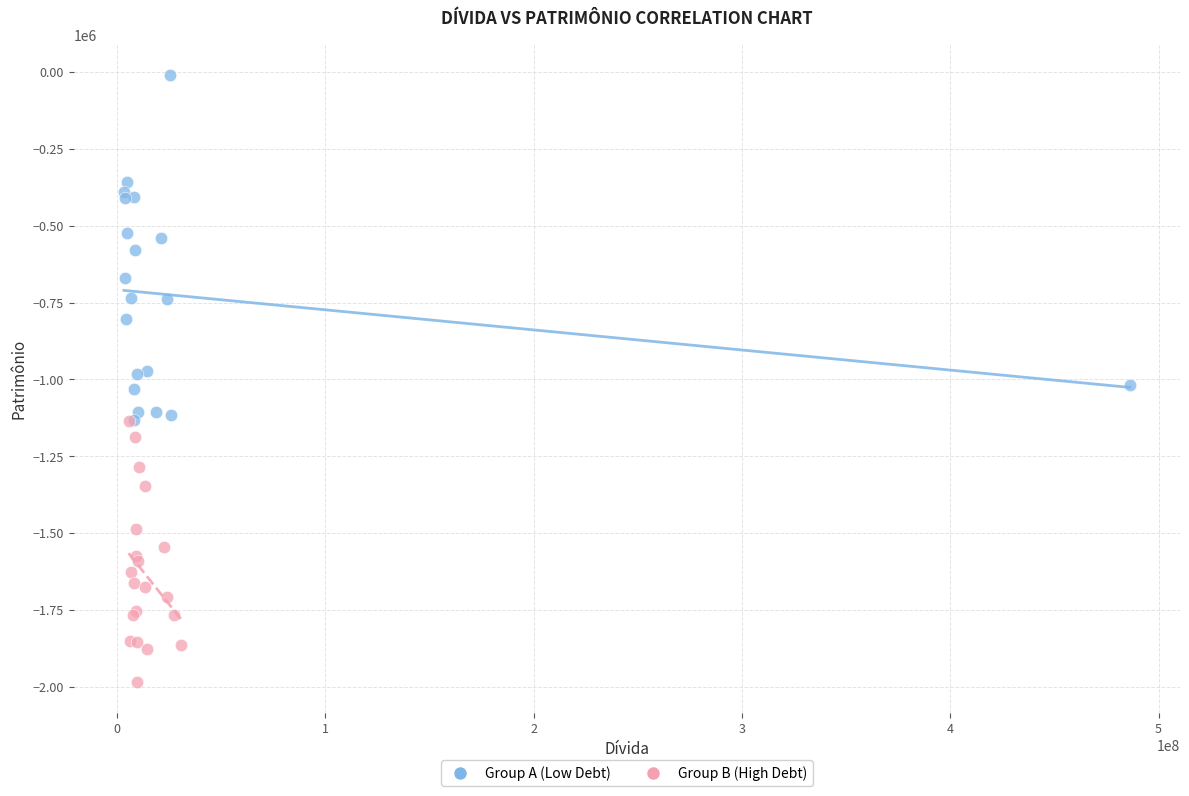

Which series reaches the maximum Y coordinate?

Group A (Low Debt)